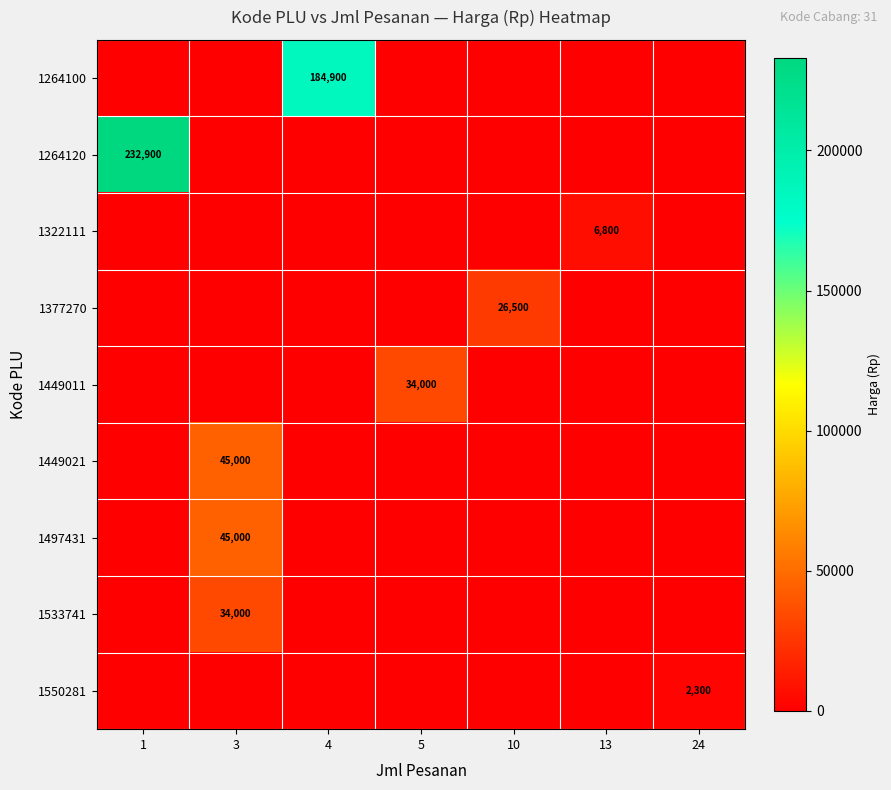

True or false: 1449011 has a value of 54619 at 5.

False